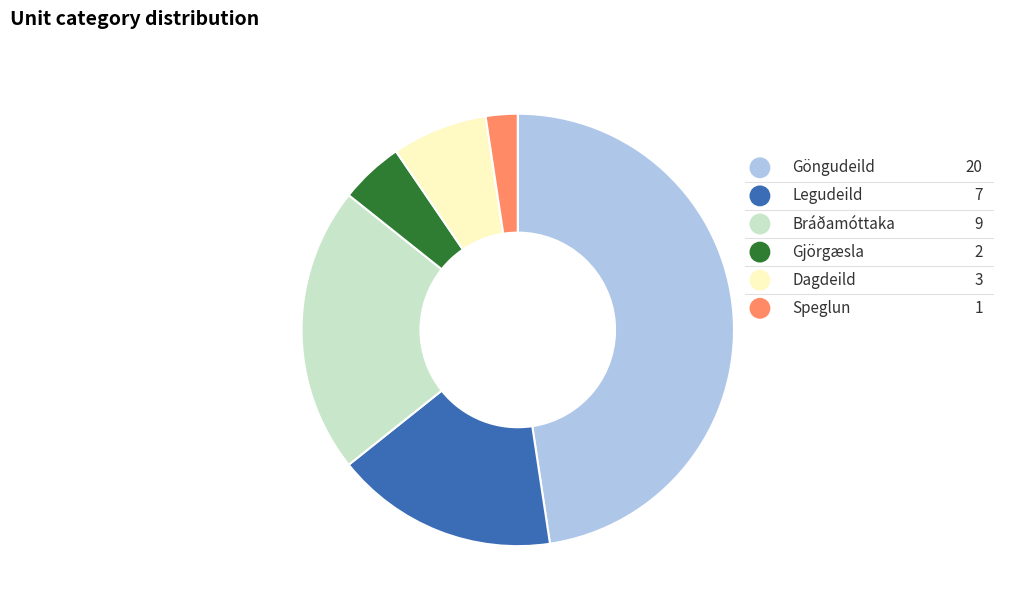

Which has a higher value, Legudeild or Speglun?

Legudeild